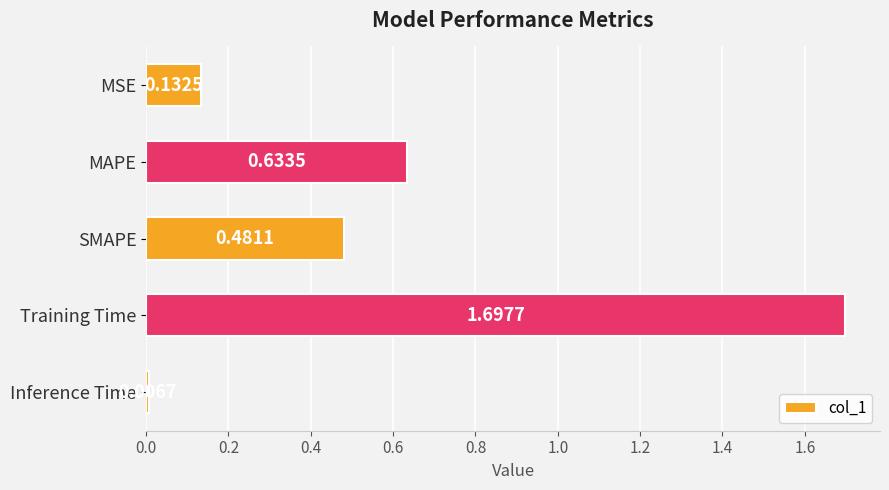

What is the difference between the maximum and minimum values?

1.7